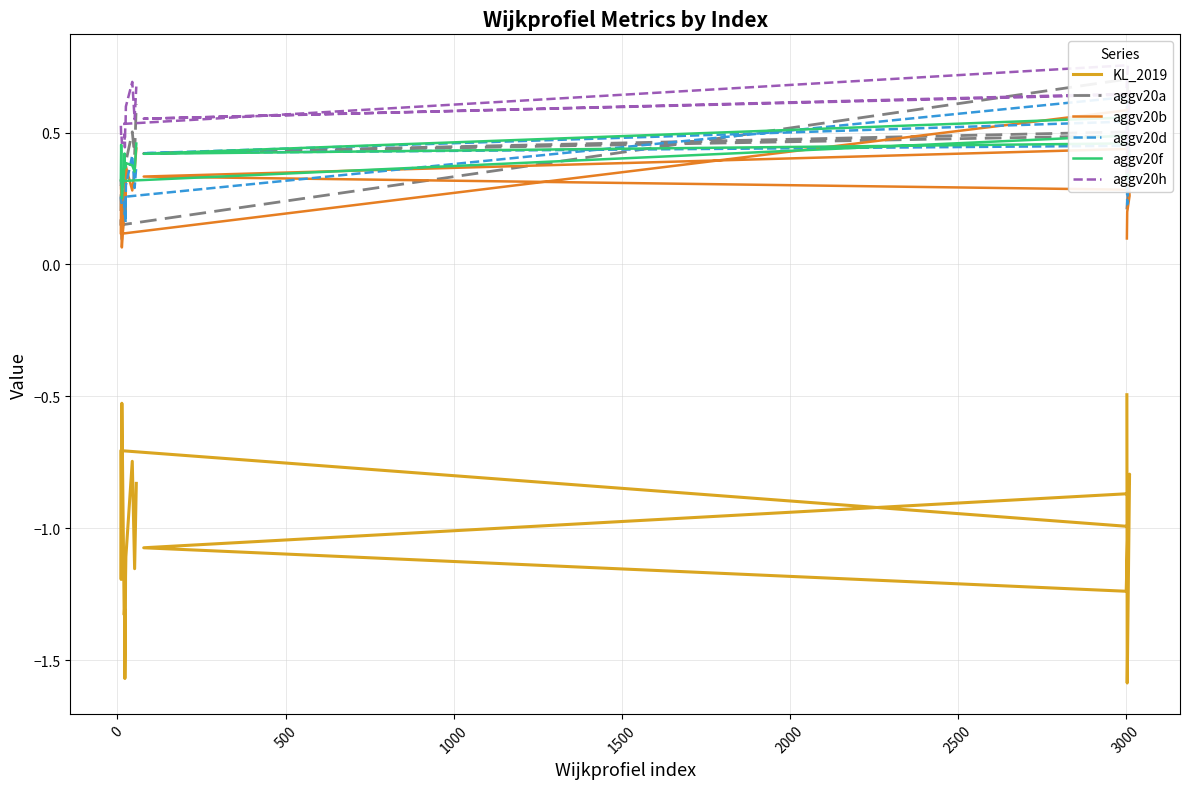

What is the difference between the second highest and second lowest values in the aggv20b series?

0.3